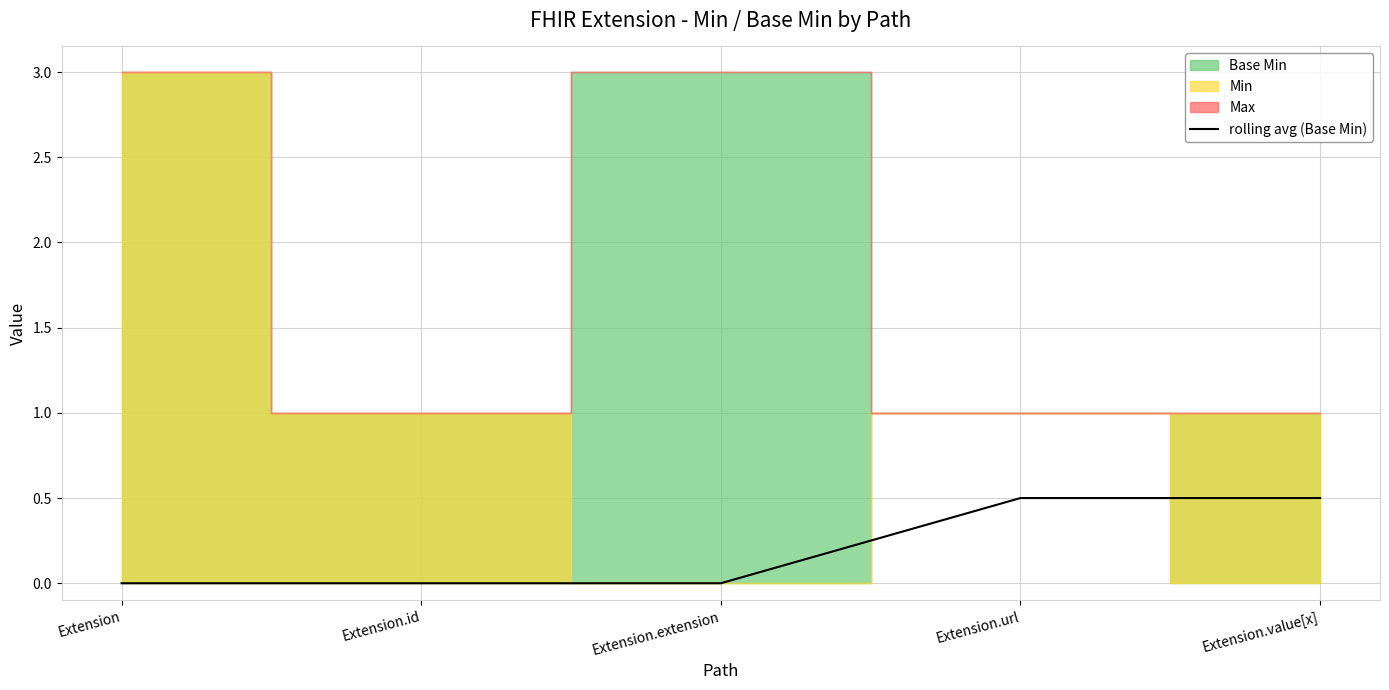

What is the value of the 5th point from the left?

0.5